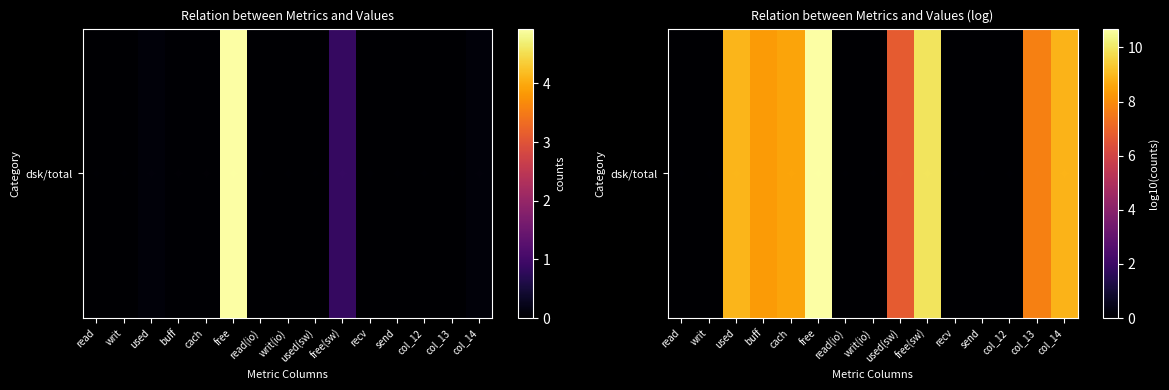

True or false: the data shows 4.8 at col_13.

False